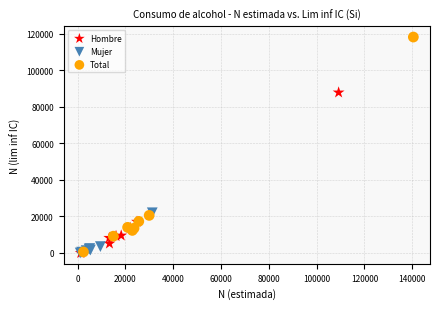

Which series has the widest spread of Y values?

Total